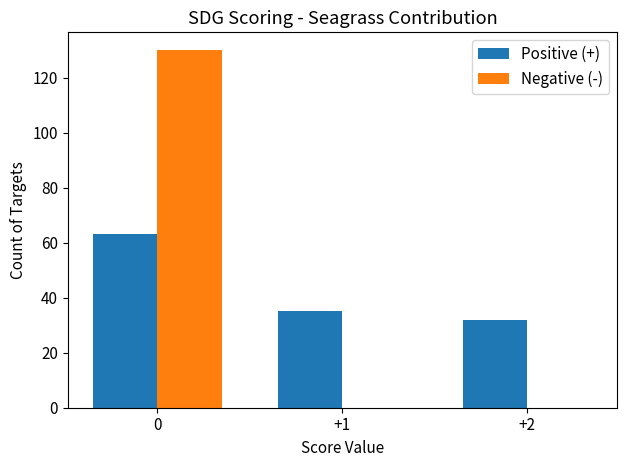

What are all the series names shown in the legend?

Positive (+), Negative (-)